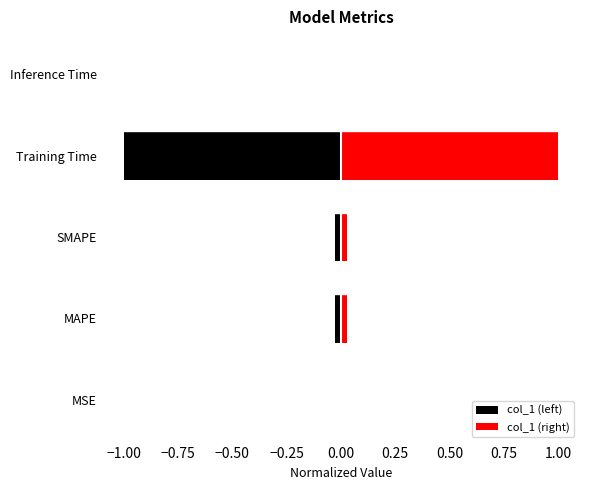

Rank the series by their average value, from lowest to highest.

col_1 (left), col_1 (right)